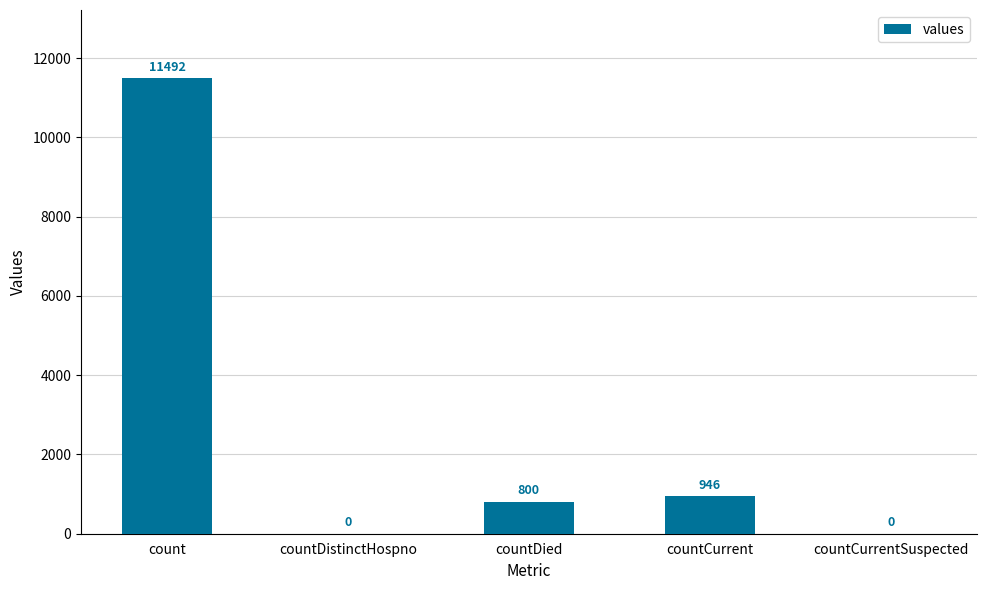

What is the greatest value displayed?

11492